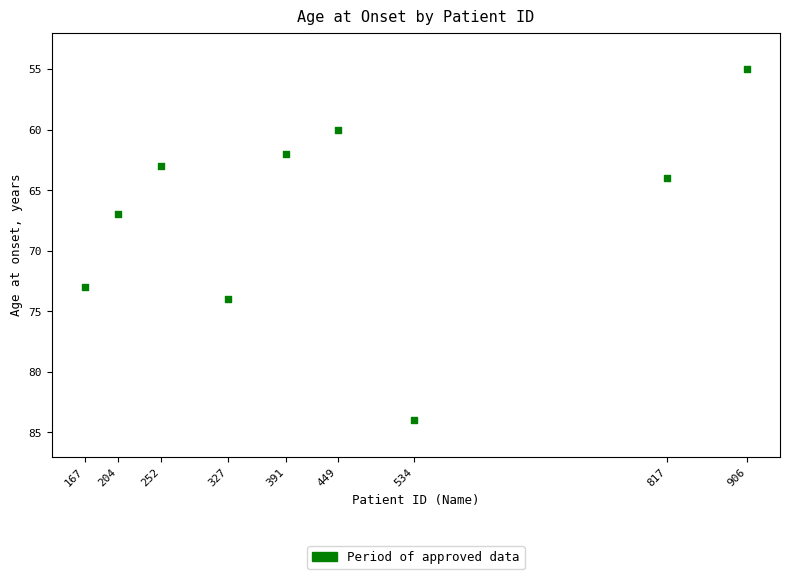

What Y value in the scatter plot is closest to 69?

67